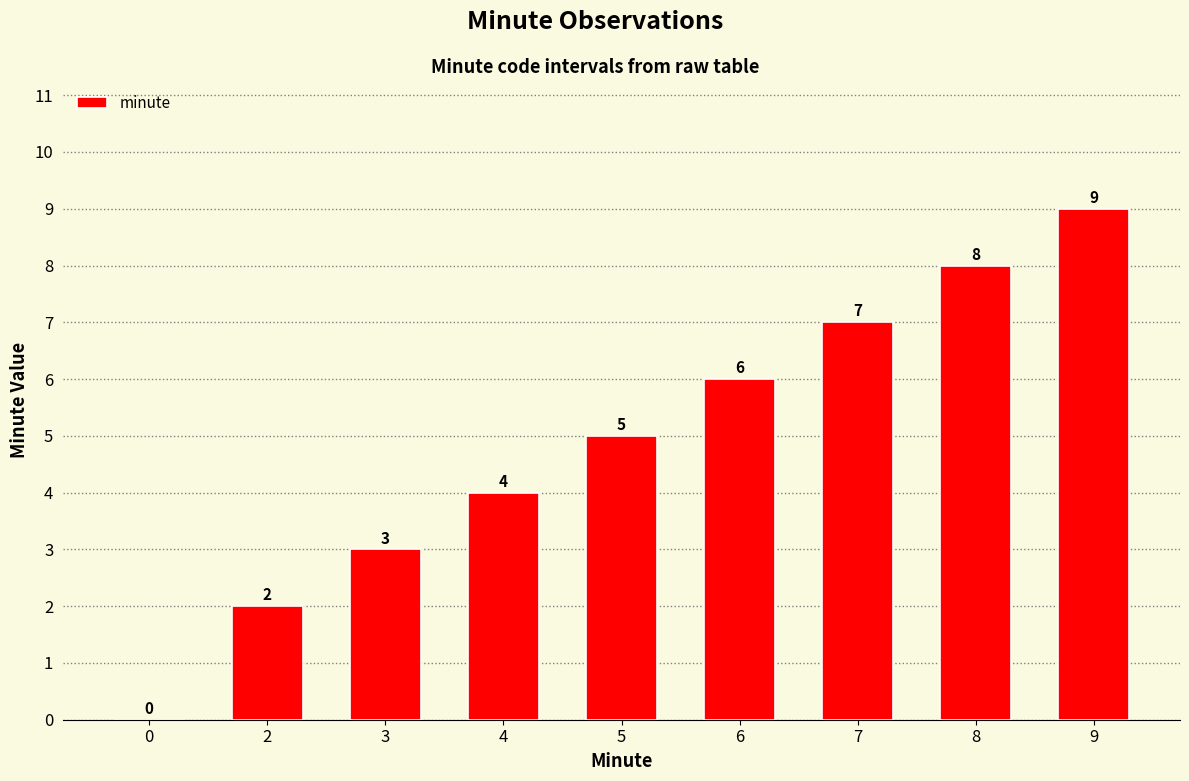

The chart shows a value of 5 at 5. True or false?

True